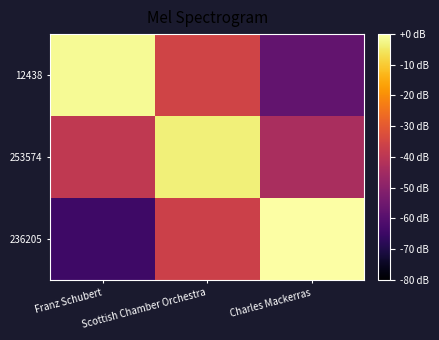

Reading left to right, what are all the values shown in this chart?

12438: Franz Schubert=-1.3	Scottish Chamber Orchestra=-35.5	Charles Mackerras=-57.7
253574: Franz Schubert=-39.0	Scottish Chamber Orchestra=-3.4	Charles Mackerras=-43.4
236205: Franz Schubert=-64.4	Scottish Chamber Orchestra=-36.3	Charles Mackerras=0.0